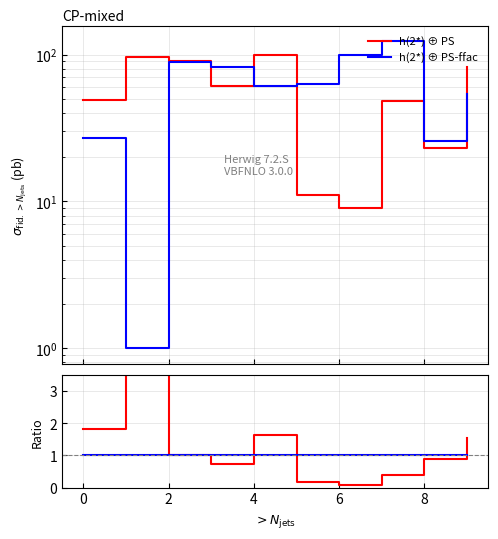

What is the label of the 6th point from the right?

4